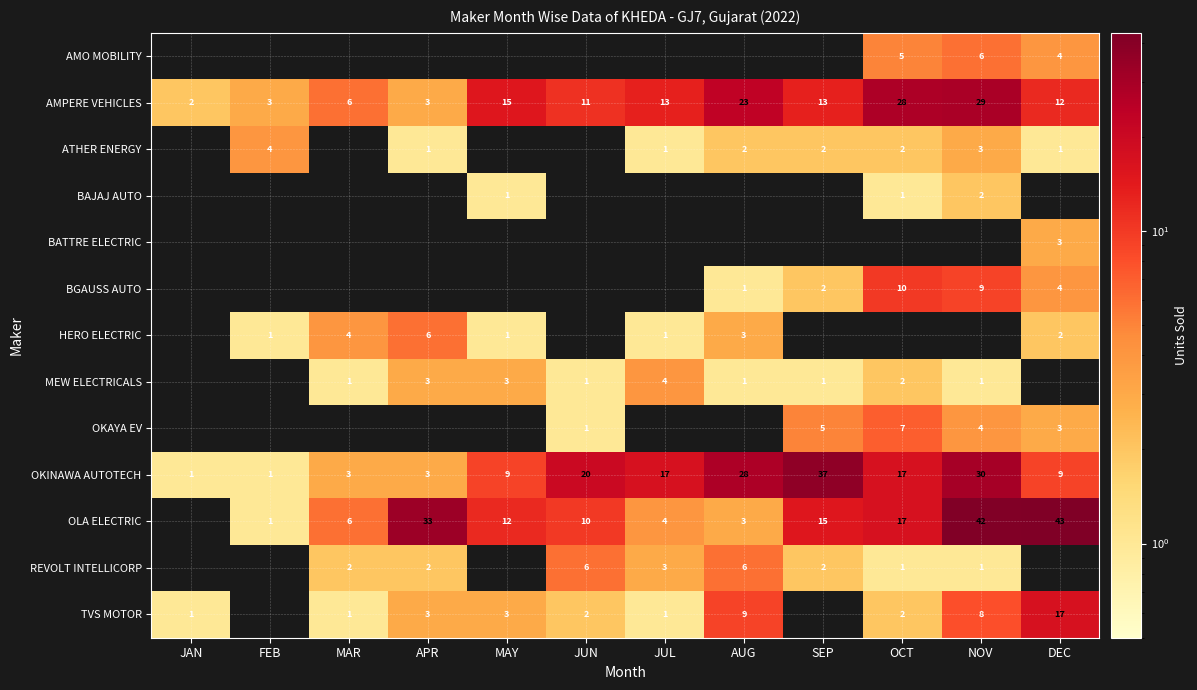

What is the total value across all series at NOV?

135